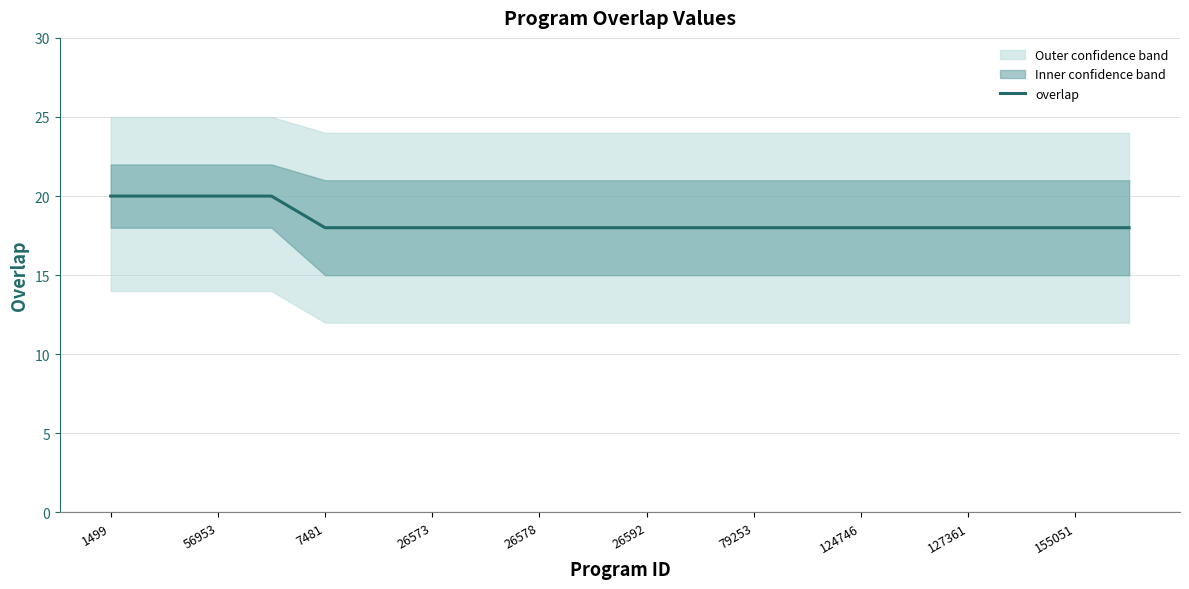

The overlap series shows 18 at 26592. True or false?

True